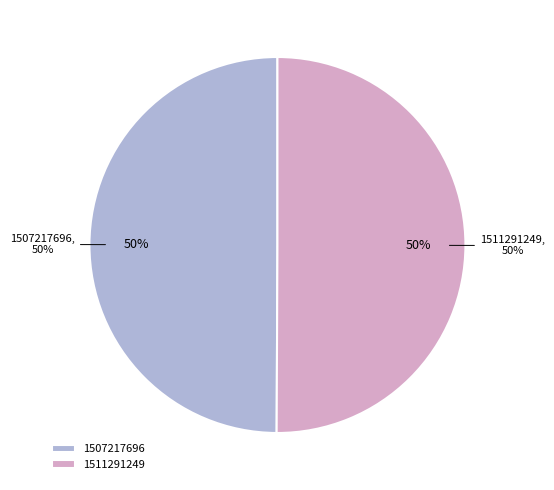

Is 1507217696 the majority of the pie?

No